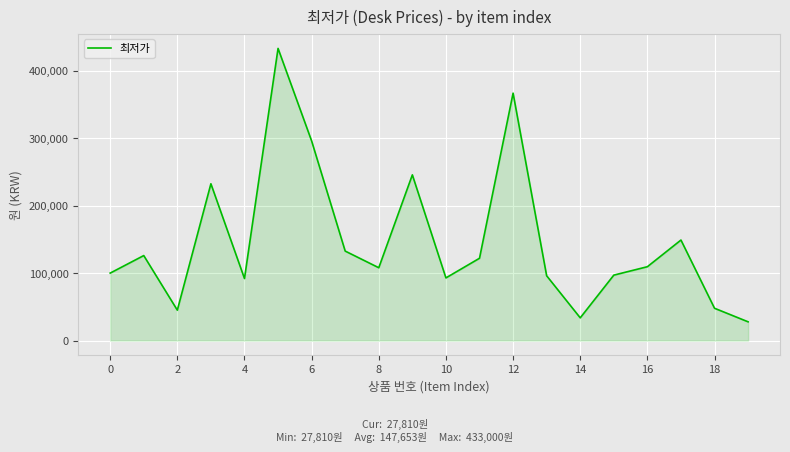

What is the difference between the maximum and minimum values?

405190